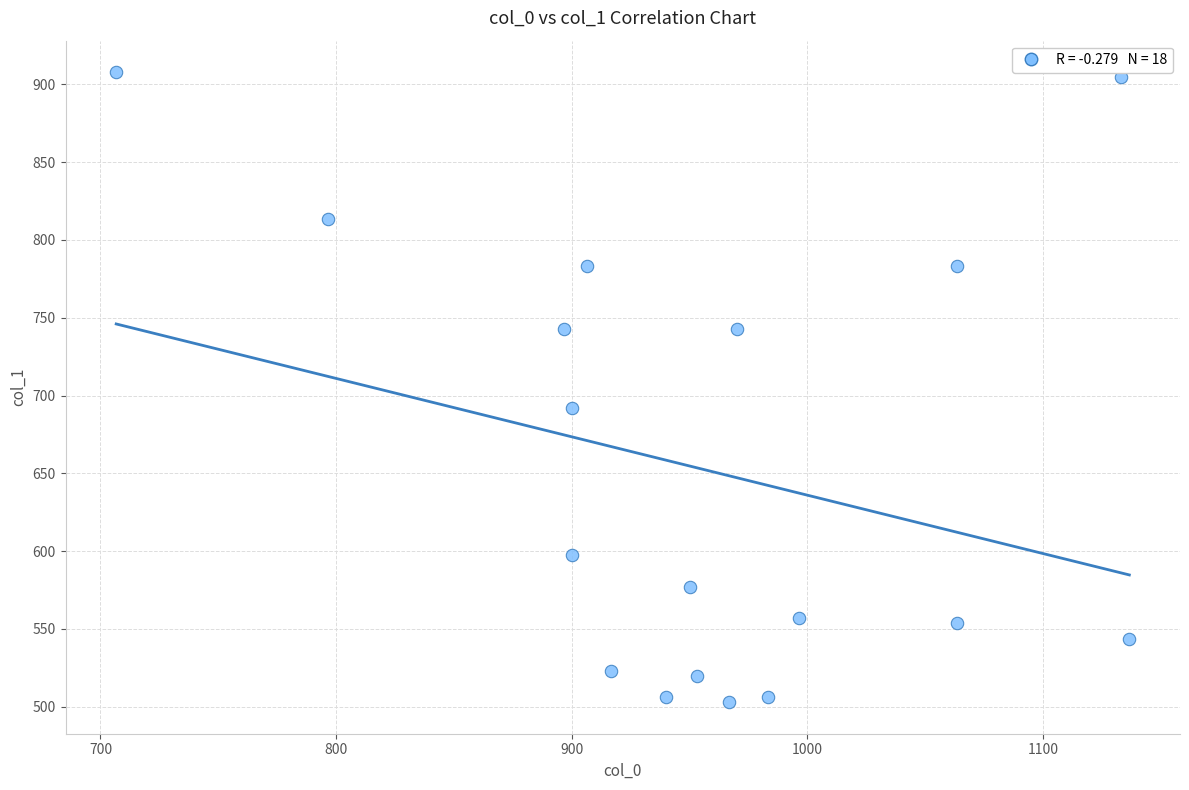

What is the range of X values (max minus min)?

430.0